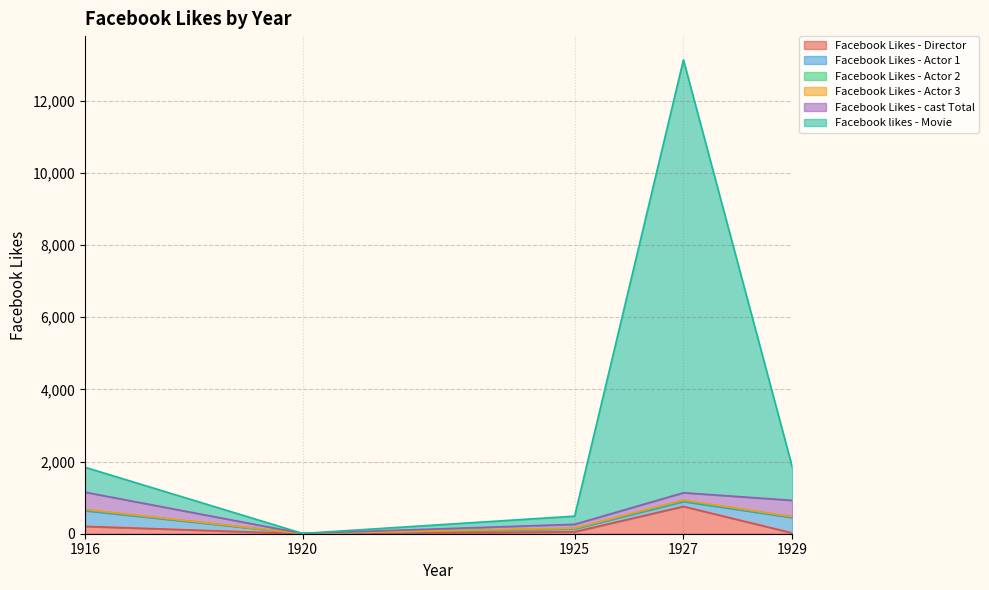

What is the sum of all Facebook Likes - Actor 2 values?

79